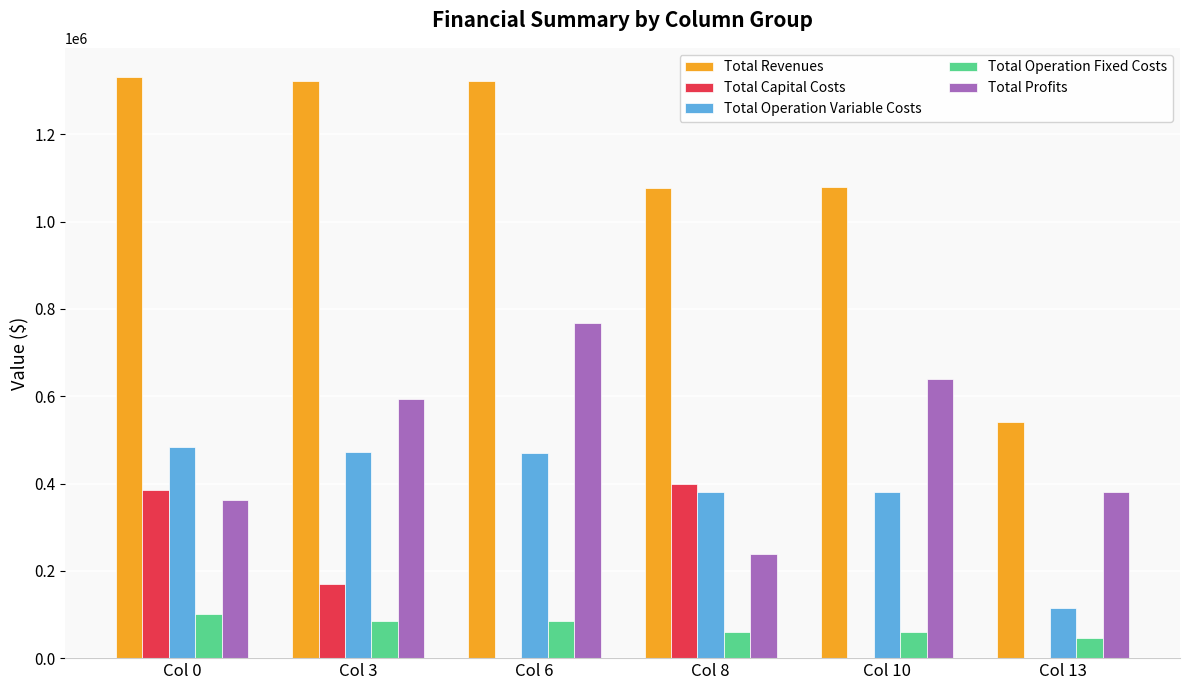

What is the greatest value displayed?

1331643.1